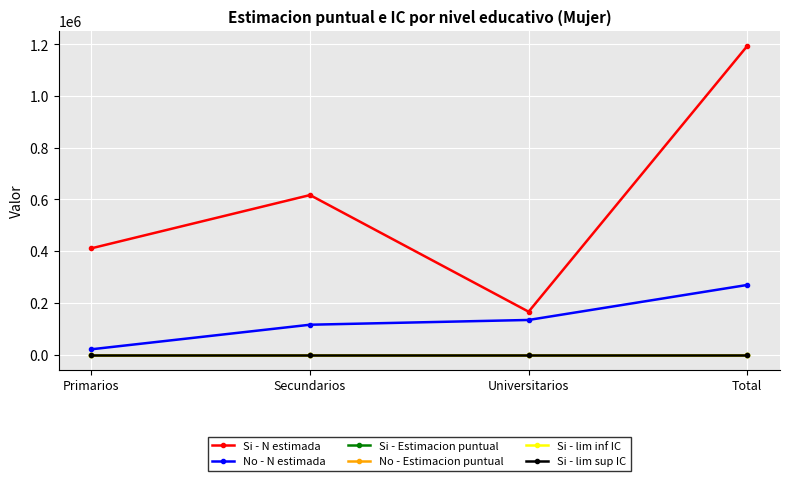

At which category does the chart reach its peak across all series?

Total